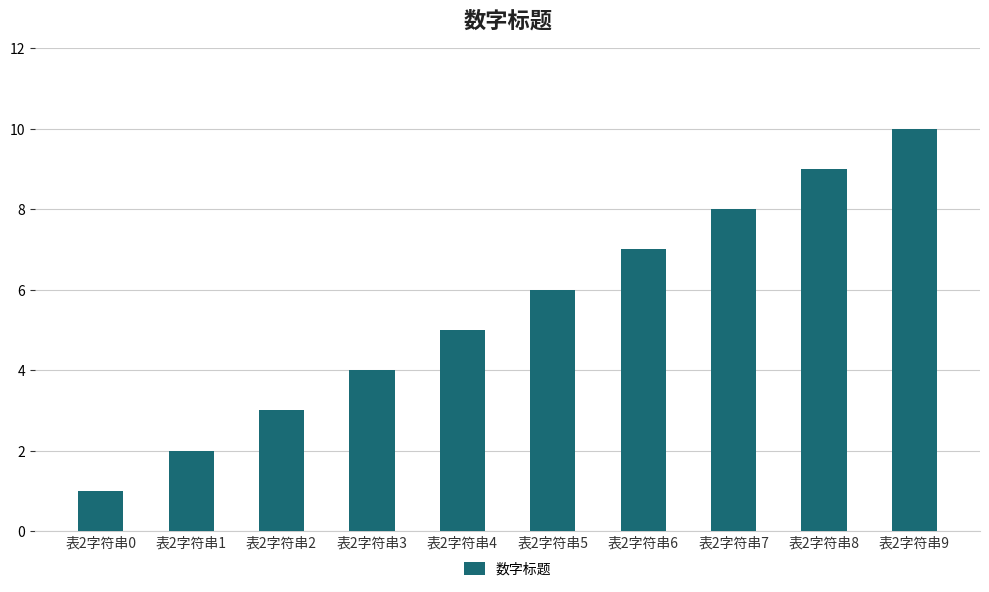

What is the smallest value displayed?

1